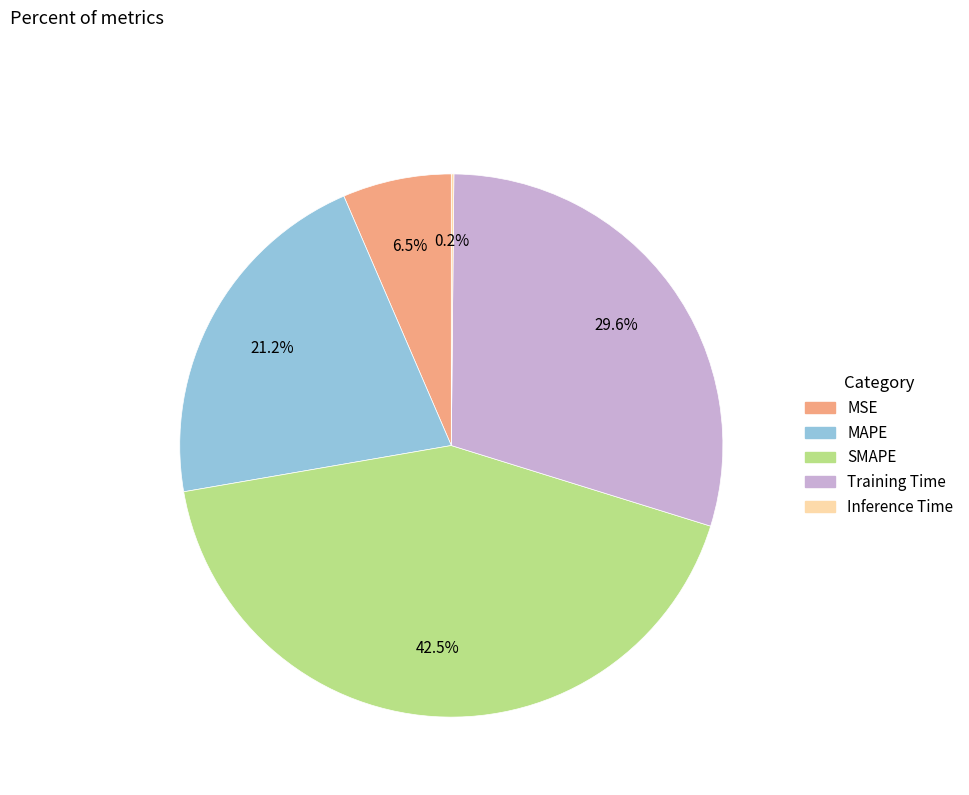

The SMAPE slice represents 54% of the pie. True or false?

False